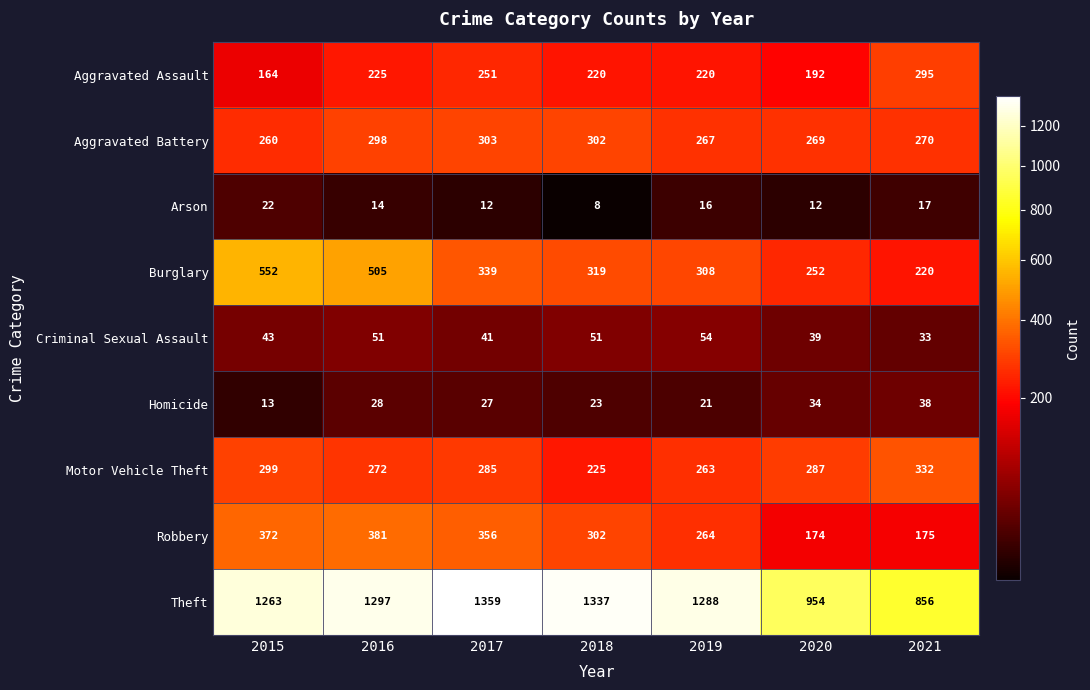

What is the total value across all series at 2020?

2213